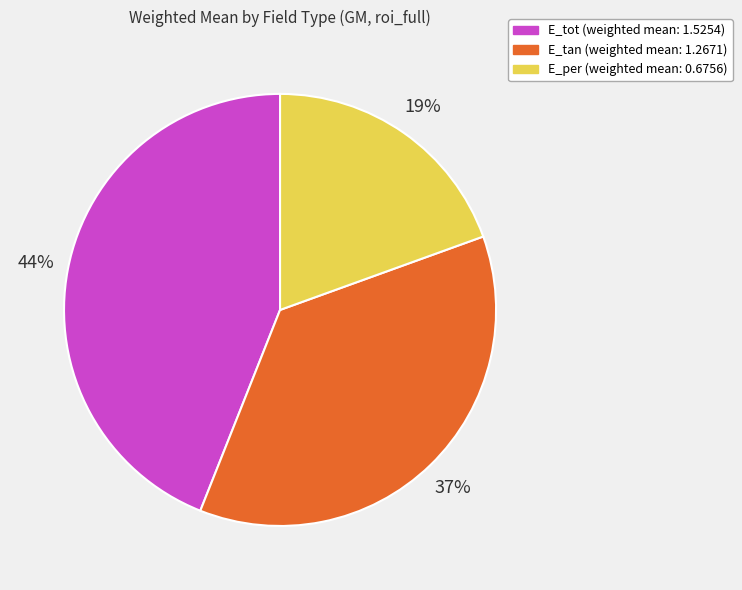

The E_tan slice represents 46% of the pie. True or false?

False